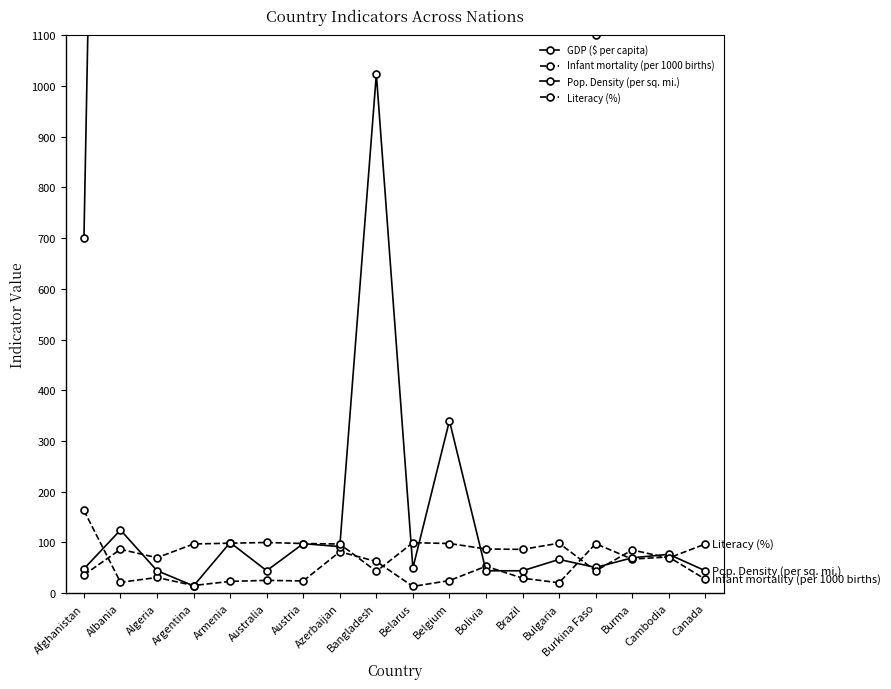

Where does the Literacy (%) series first go above 97?

Argentina